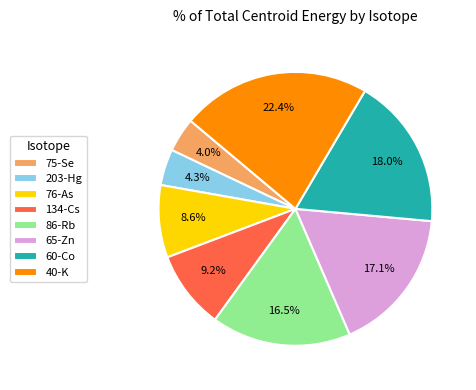

Combined, do 134-Cs and 203-Hg account for over 50%?

No